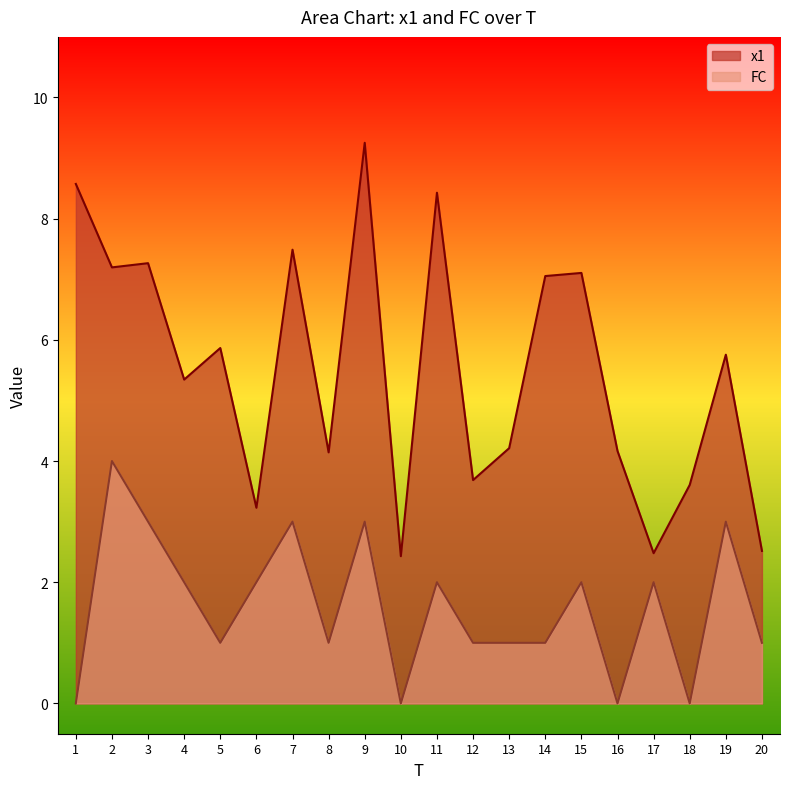

What is the average value of the FC series?

1.6